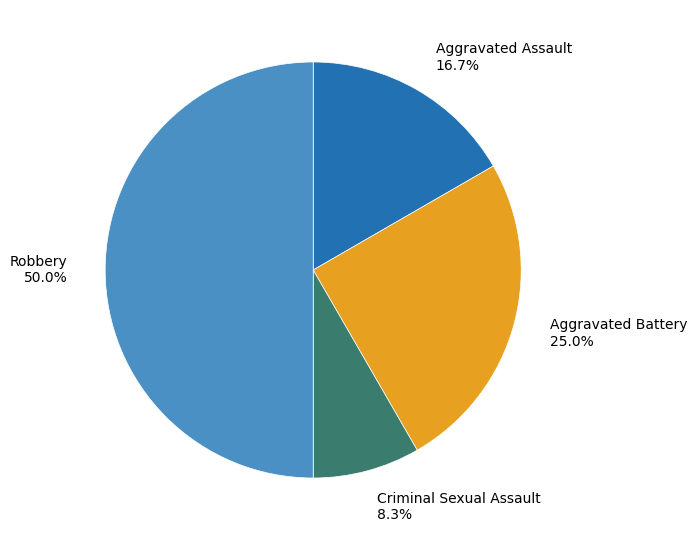

Which slice is the smallest?

Criminal Sexual Assault